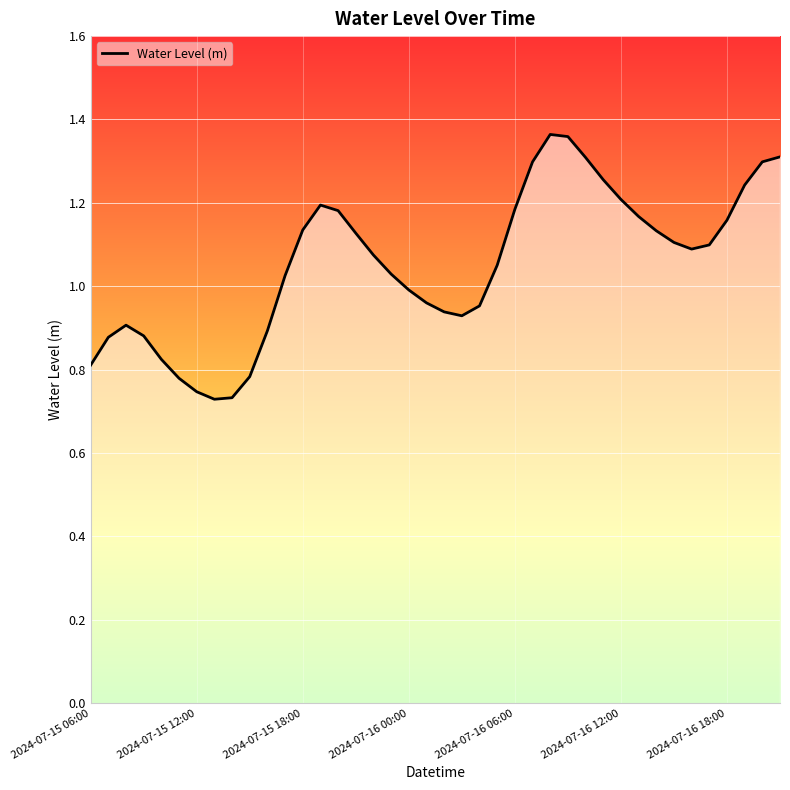

What is the difference between the maximum and second lowest values?

0.6